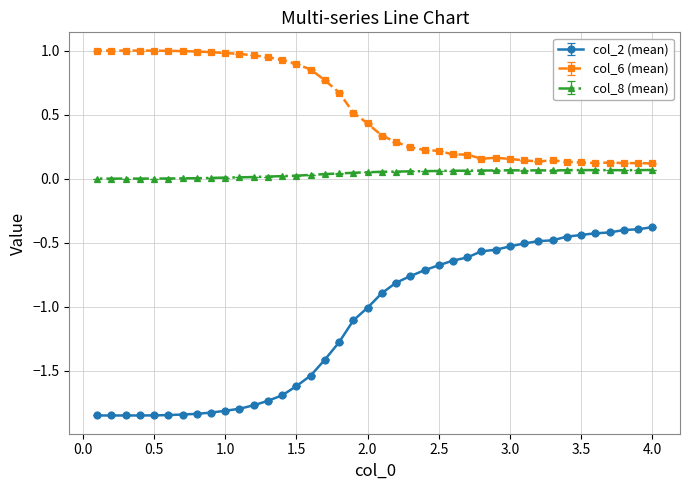

What are all the series names shown in the legend?

col_2 (mean), col_6 (mean), col_8 (mean)